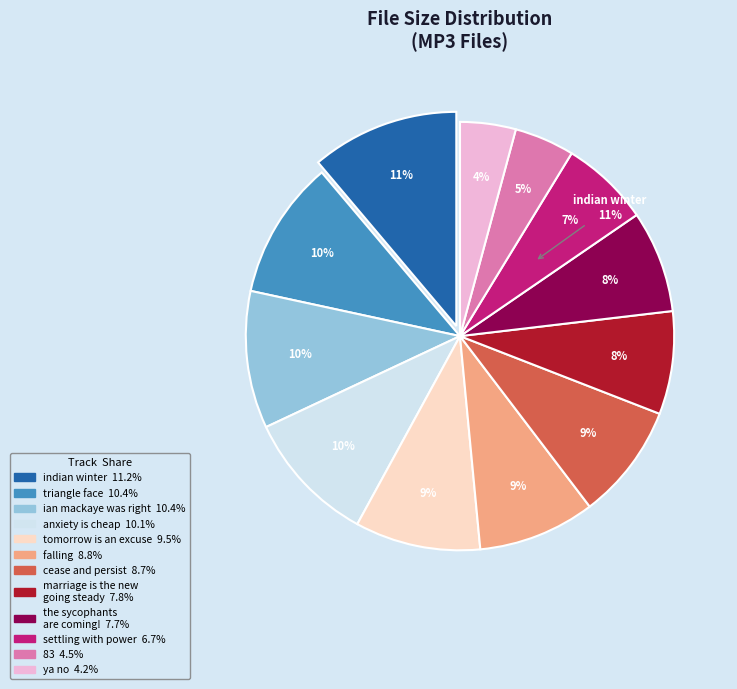

True or false: 12. tomorrow is an excuse for today.mp3 accounts for 1% of the total.

False